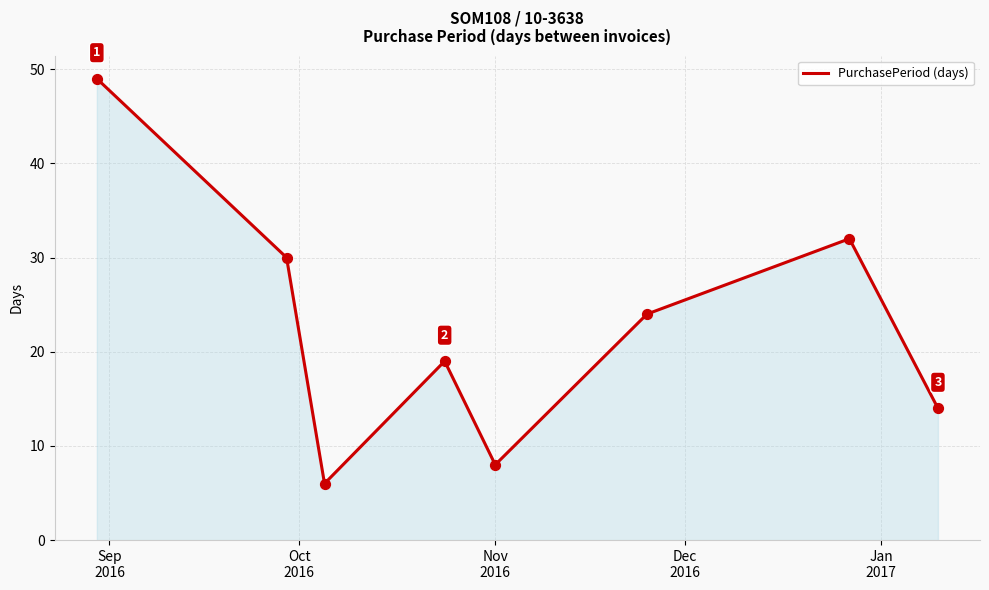

True or false: there are more than 0 points higher than both neighbors.

True